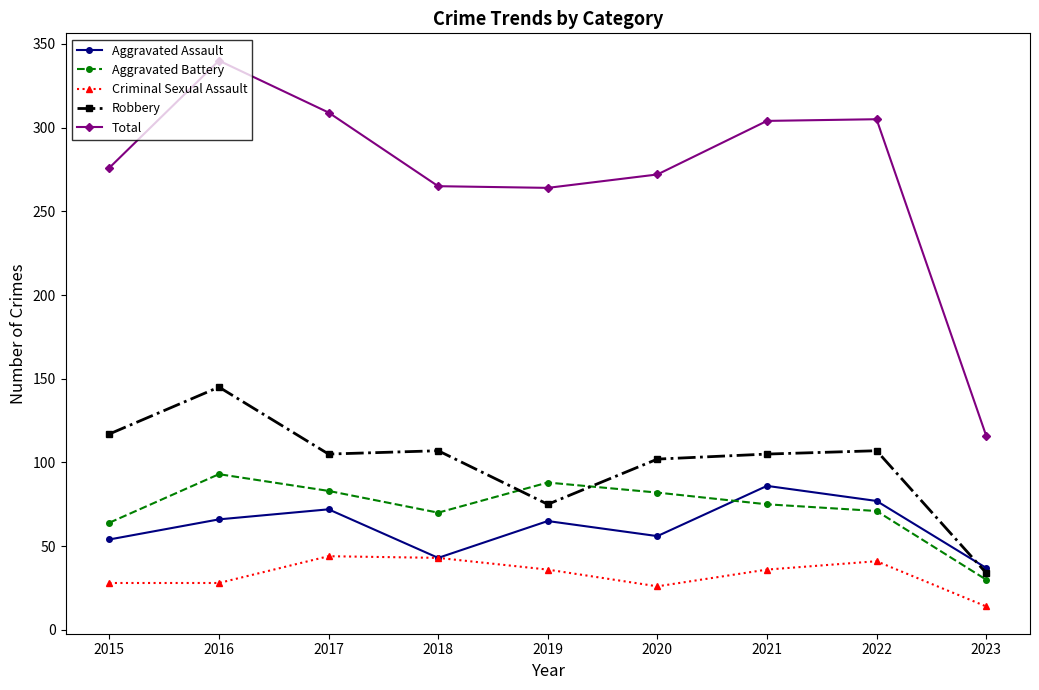

True or false: Criminal Sexual Assault and Total intersect in this chart.

False